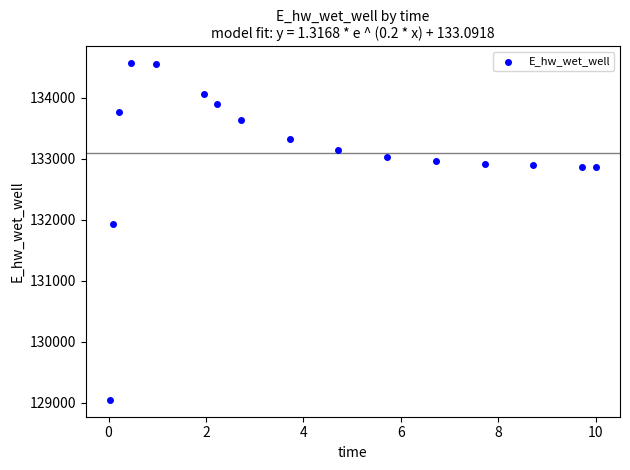

What is the range of X values (max minus min)?

10.0